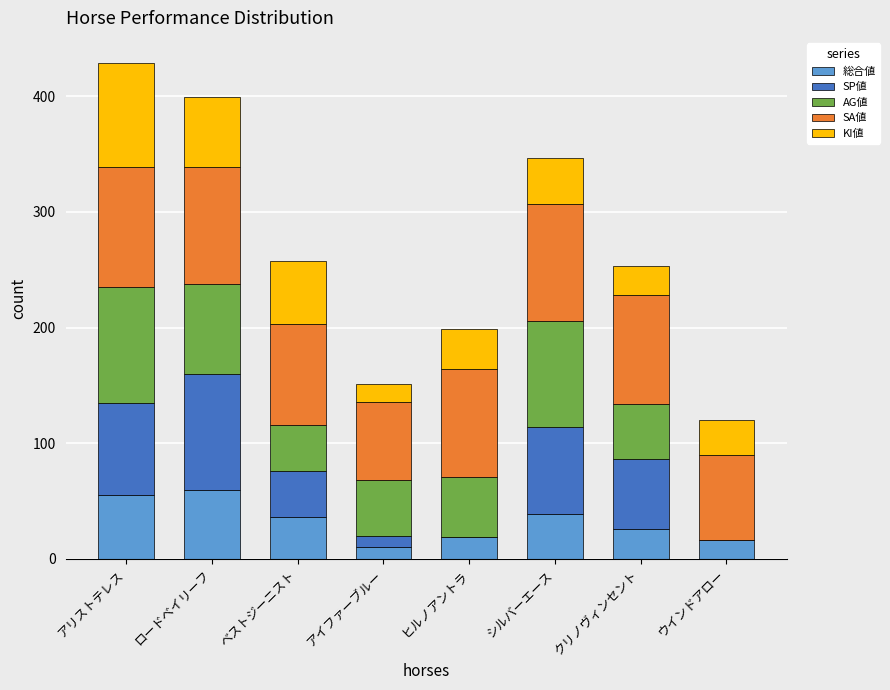

At which category is the sum across all series the highest?

アリストテレス